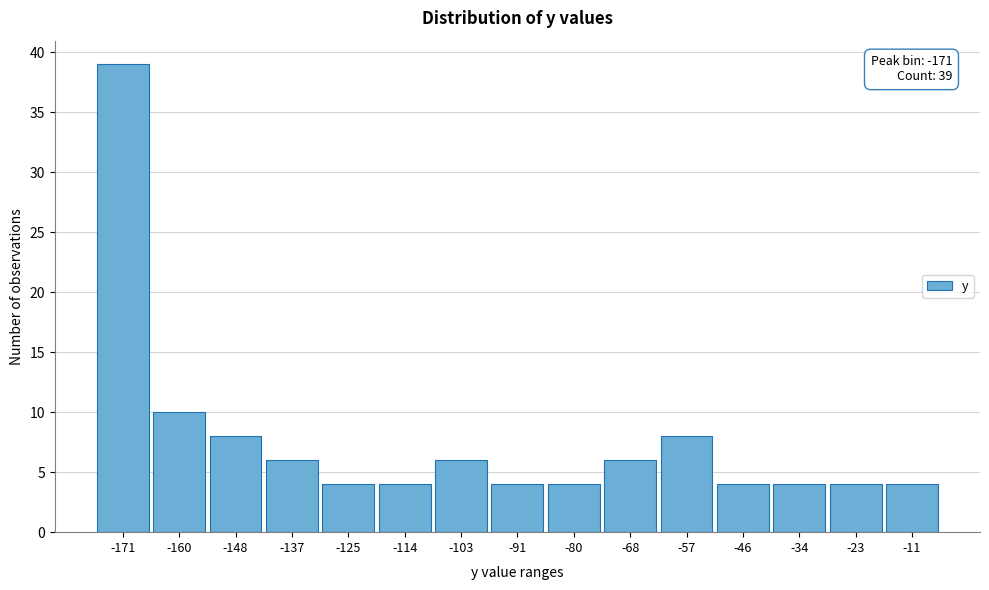

Reading left to right, list all the values displayed in this chart.

39	10	8	6	4	4	6	4	4	6	8	4	4	4	4